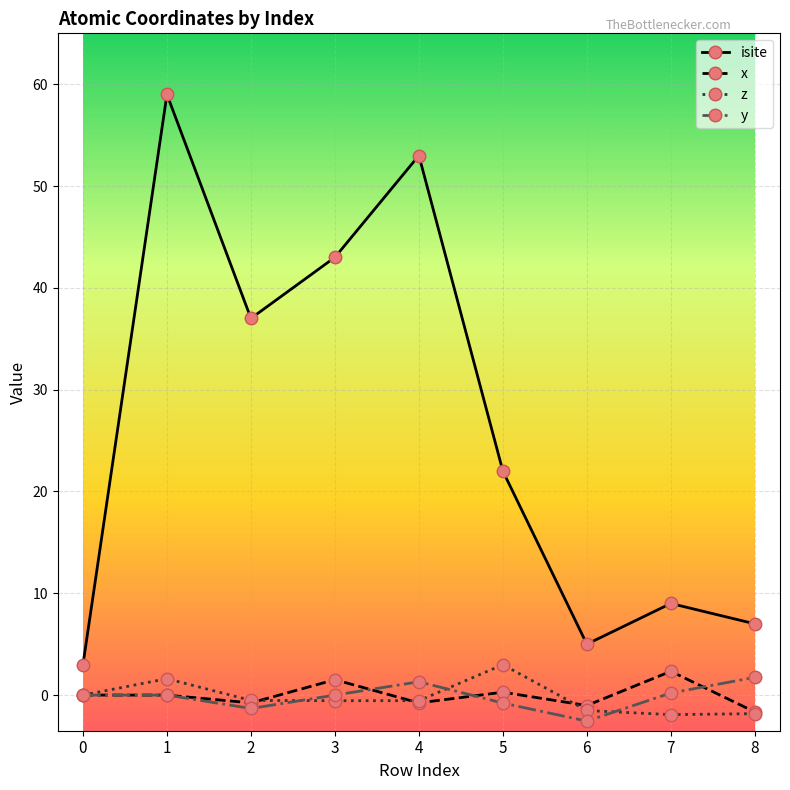

True or false: isite and z cross at least once.

False